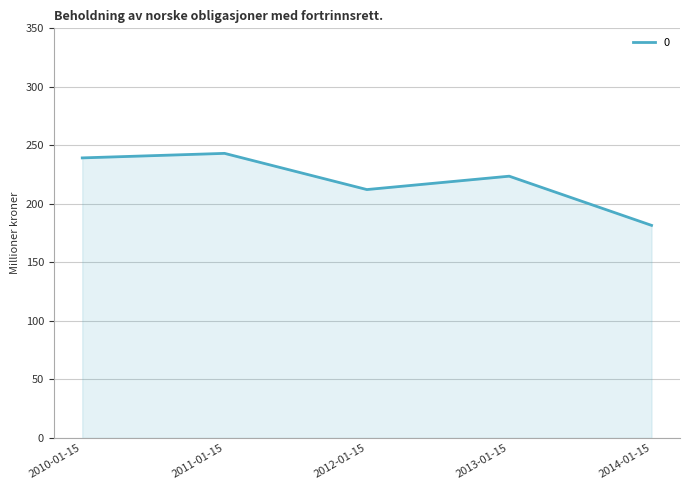

List the labels in order of value, largest first.

2011-01-15, 2010-01-15, 2013-01-15, 2012-01-15, 2014-01-15